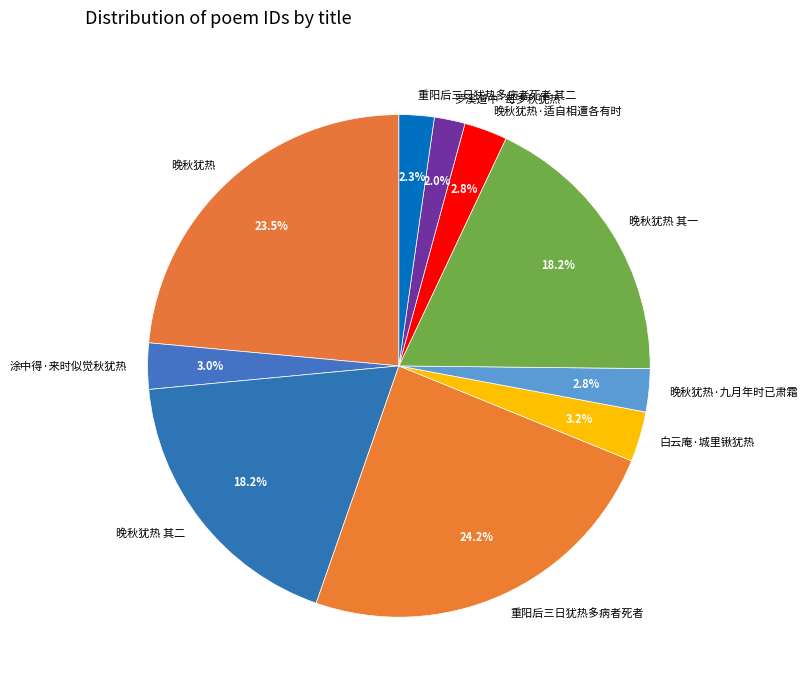

To the nearest percent, what is the average slice percentage?

10%